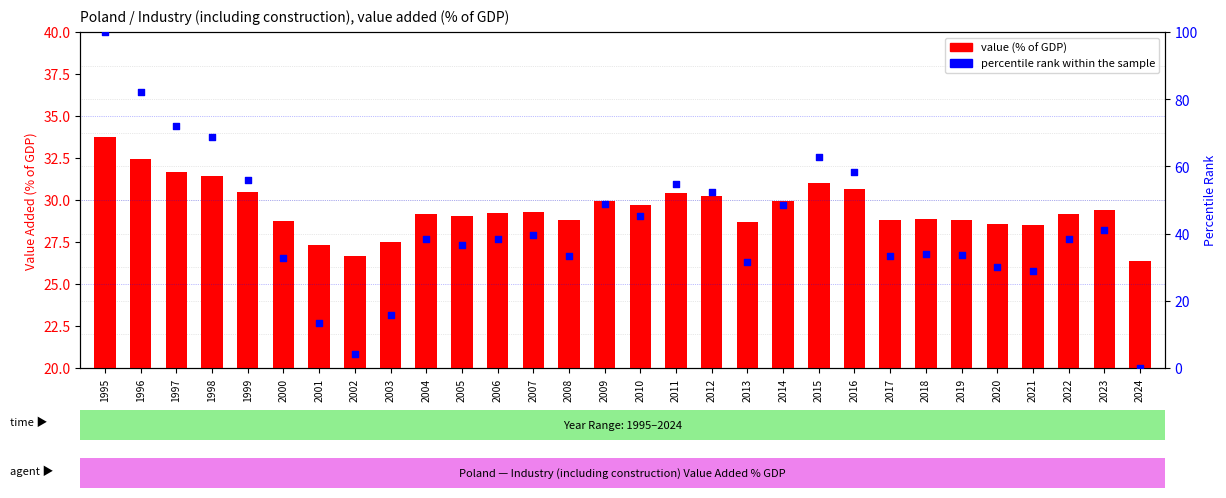

Which series has the largest total across all categories?

percentile rank within the sample